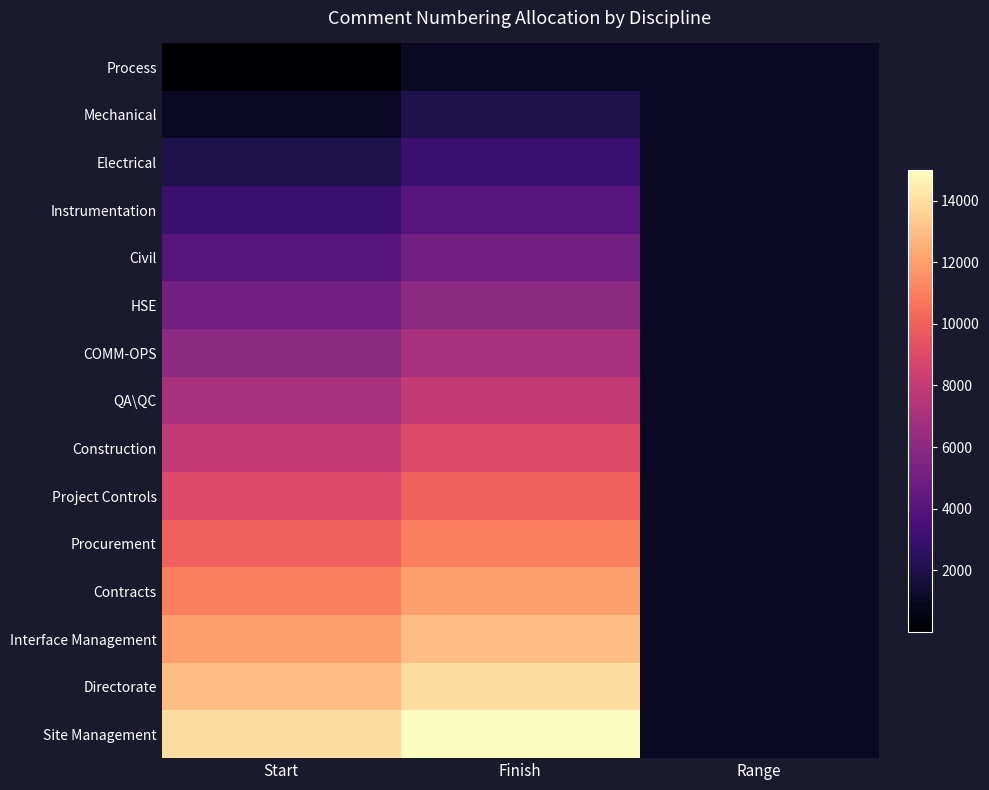

Reading left to right, what are all the values shown in this chart?

Process: Start=1	Finish=1000	Range=999
Mechanical: Start=1001	Finish=2000	Range=999
Electrical: Start=2001	Finish=3000	Range=999
Instrumentation: Start=3001	Finish=4000	Range=999
Civil: Start=4001	Finish=5000	Range=999
HSE: Start=5001	Finish=6000	Range=999
COMM-OPS: Start=6001	Finish=7000	Range=999
QA\QC: Start=7001	Finish=8000	Range=999
Construction: Start=8001	Finish=9000	Range=999
Project Controls: Start=9001	Finish=10000	Range=999
Procurement: Start=10001	Finish=11000	Range=999
Contracts: Start=11001	Finish=12000	Range=999
Interface Management: Start=12001	Finish=13000	Range=999
Directorate: Start=13001	Finish=14000	Range=999
Site Management: Start=14001	Finish=15000	Range=999